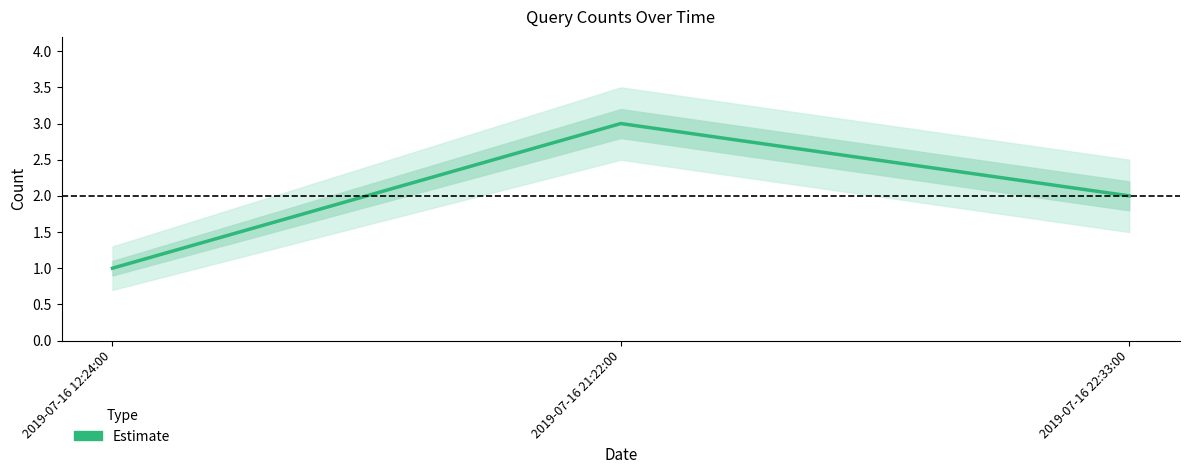

Rank the categories by value from lowest to highest.

2019-07-16 12:24:00, 2019-07-16 22:33:00, 2019-07-16 21:22:00